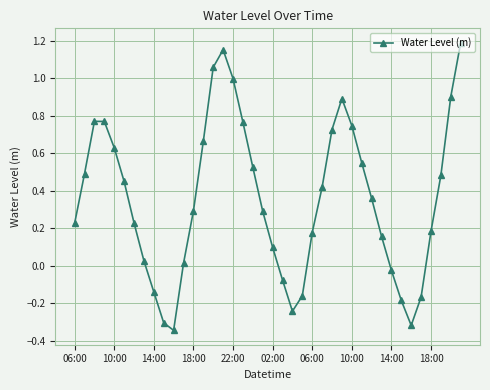

How many lines are shown in the chart?

1